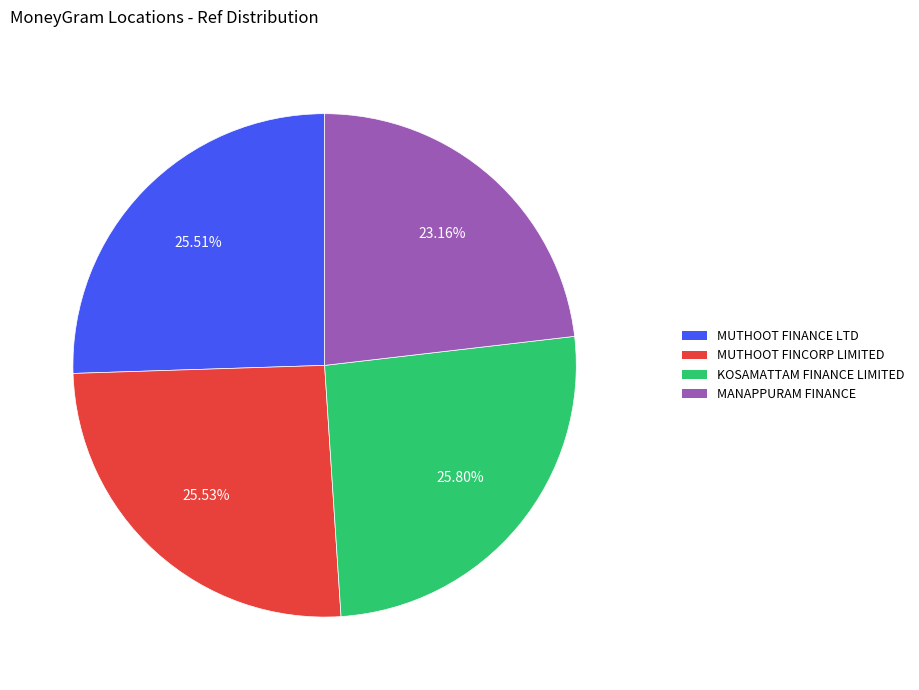

Is there any slice that represents more than half of the pie?

No